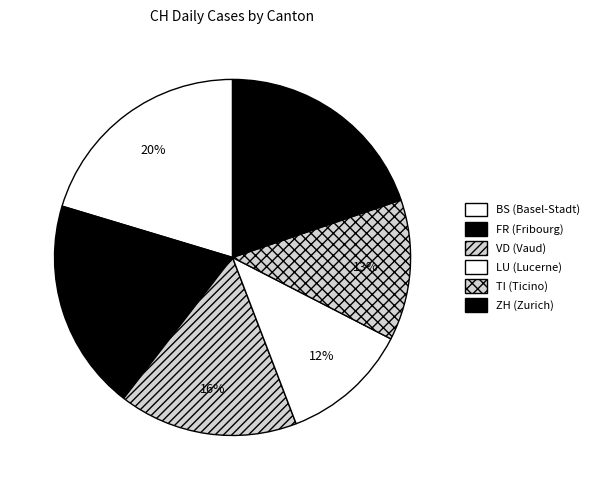

How many slices are in this pie chart?

6